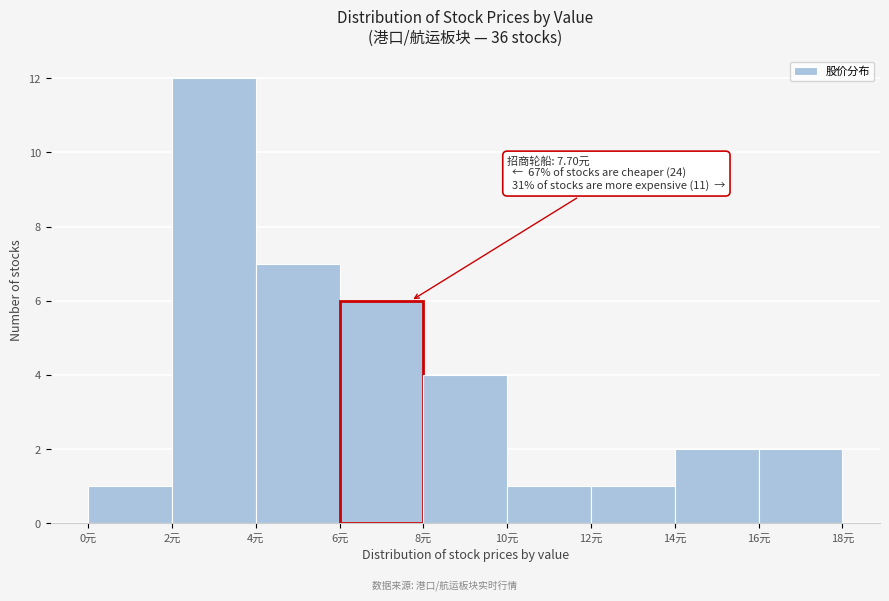

Which range on the x-axis has the tallest bar?

2 to 4